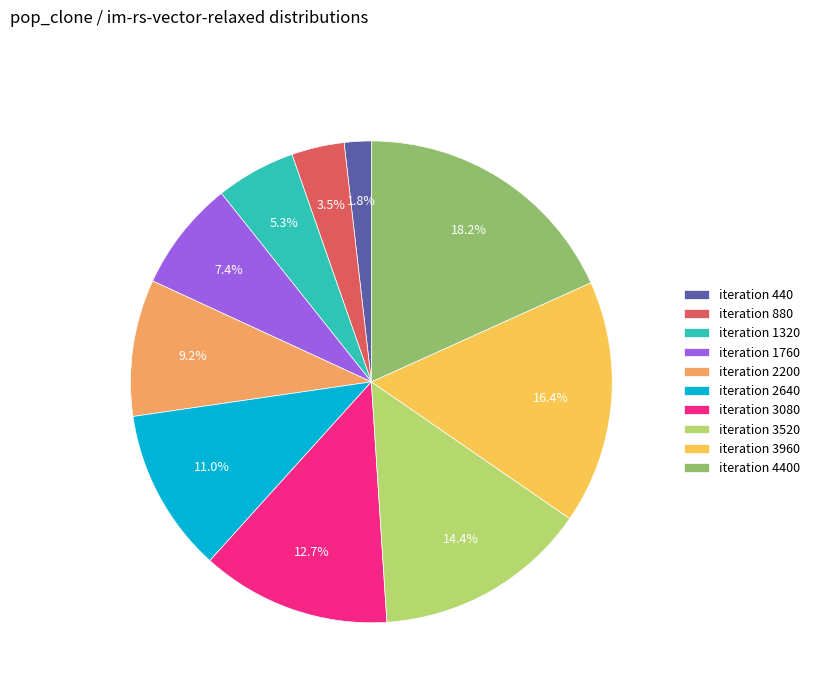

Which category has the biggest portion of the pie?

iteration 4400